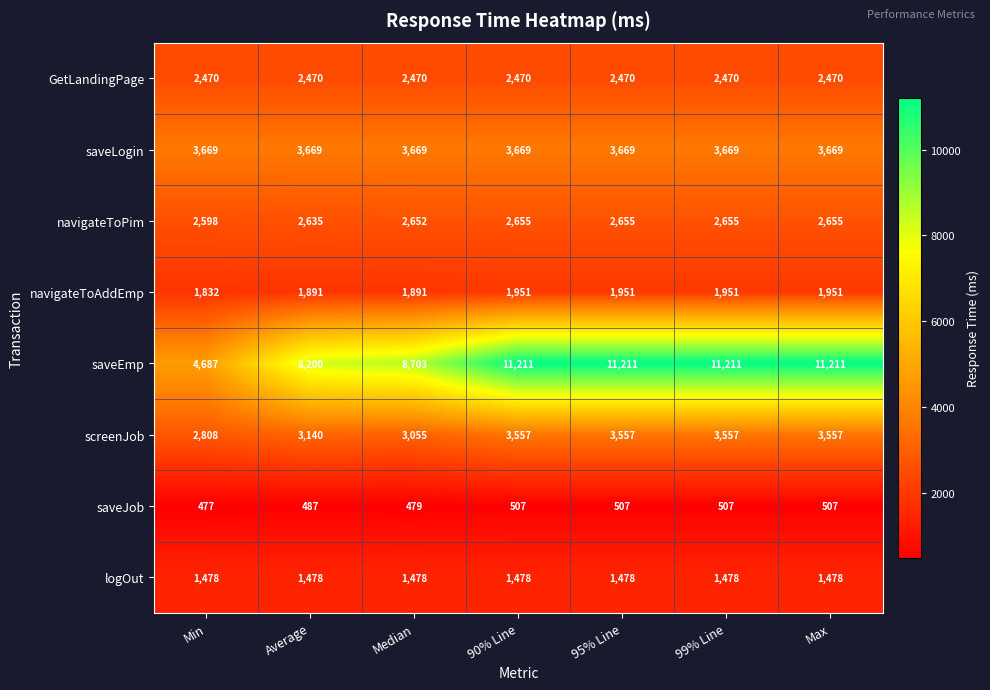

What is the spread (max minus min) of values at Max?

10704